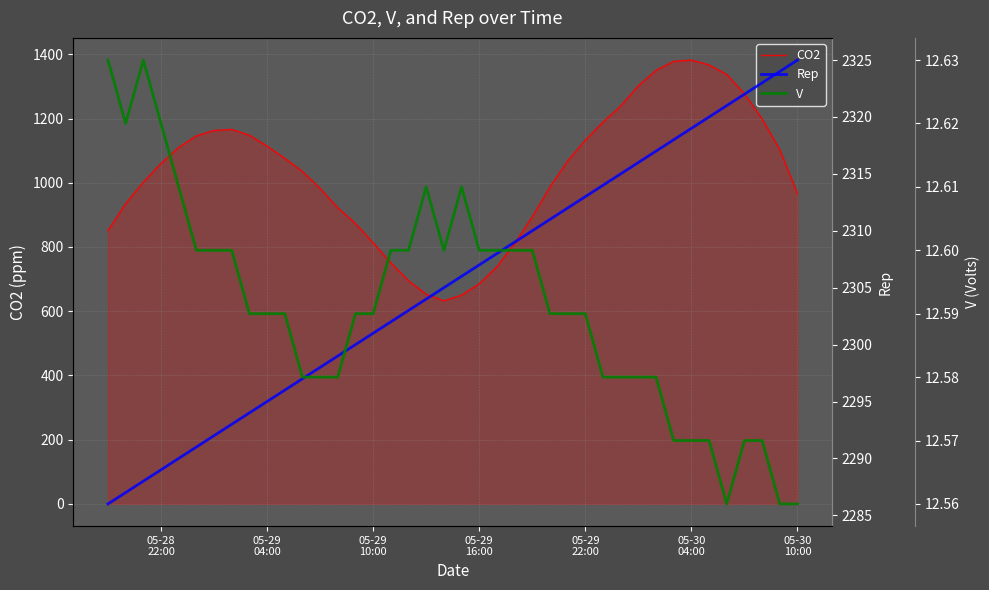

What is the lowest value of the CO2 series?

632.4